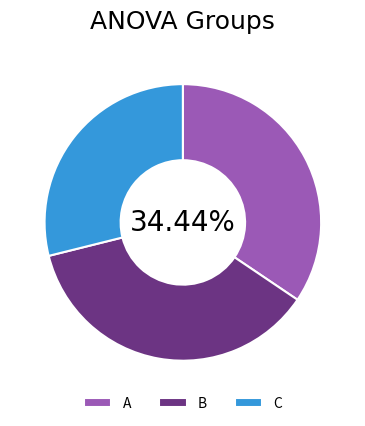

Between A and B, which is larger?

B